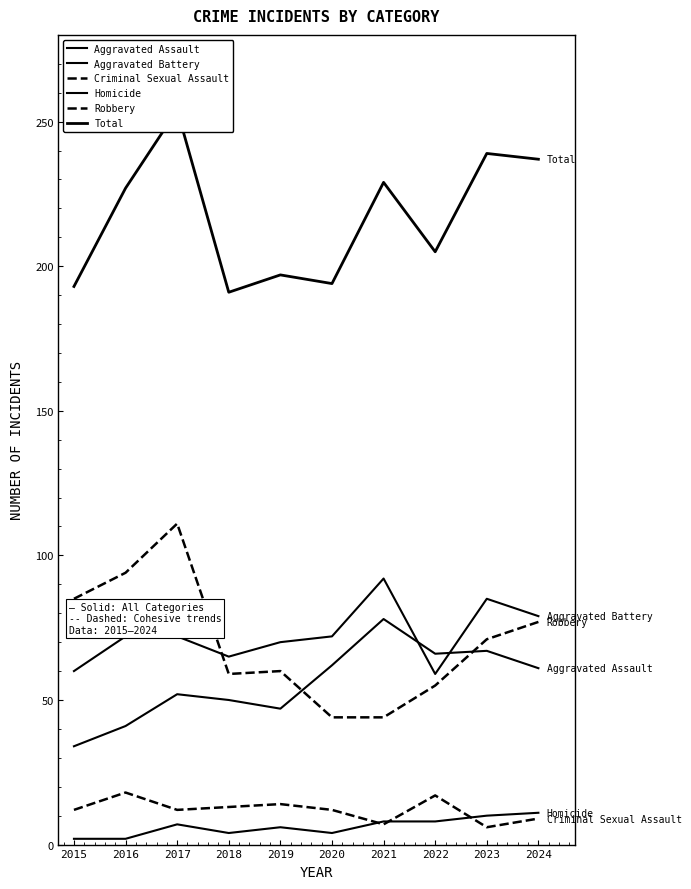

True or false: Criminal Sexual Assault and Aggravated Assault intersect in this chart.

False